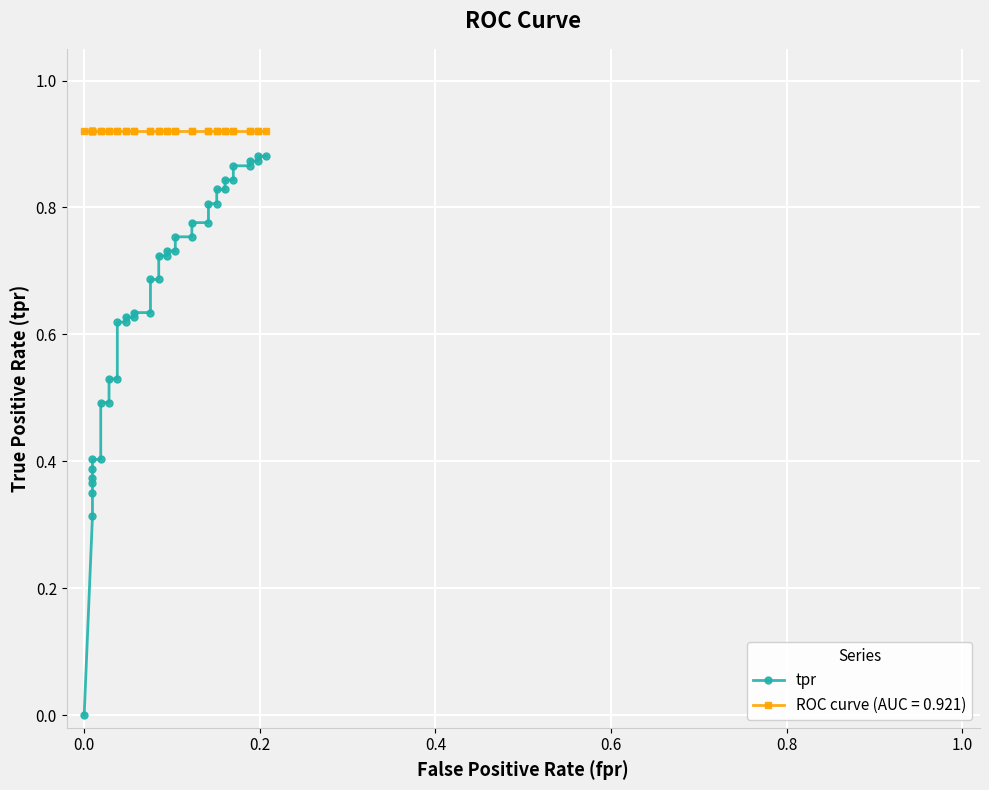

How many categories are shown in the chart?

40